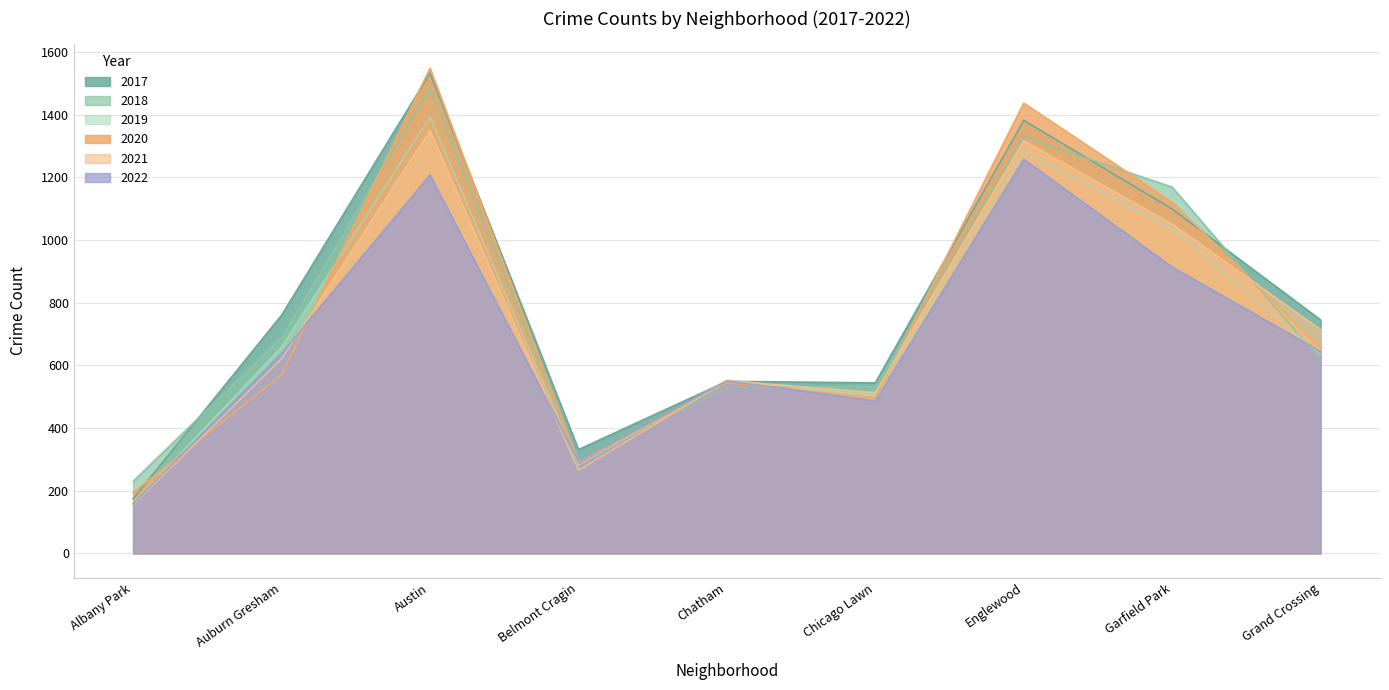

Is the value of 2019 at Chicago Lawn greater than the value of 2021 at Englewood?

No